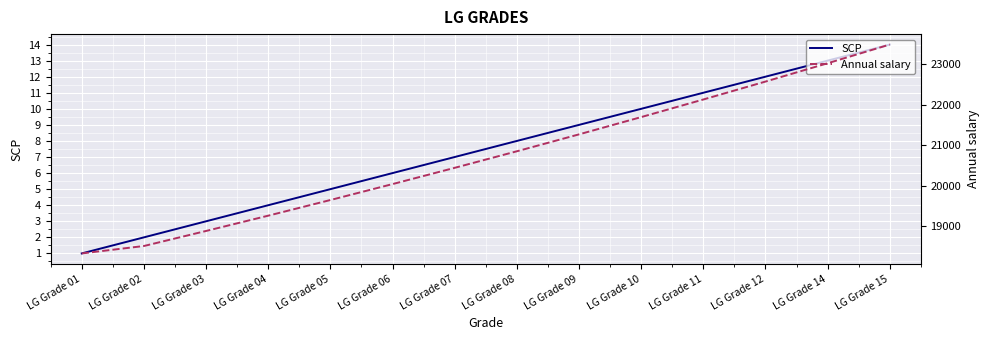

Reading left to right, what are all the values shown in this chart?

SCP: 1	2	3	4	5	6	7	8	9	10	11	12	13	14
Annual salary: 18333	18516	18887	19264	19650	20043	20444	20852	21269	21695	22129	22571	23023	23484